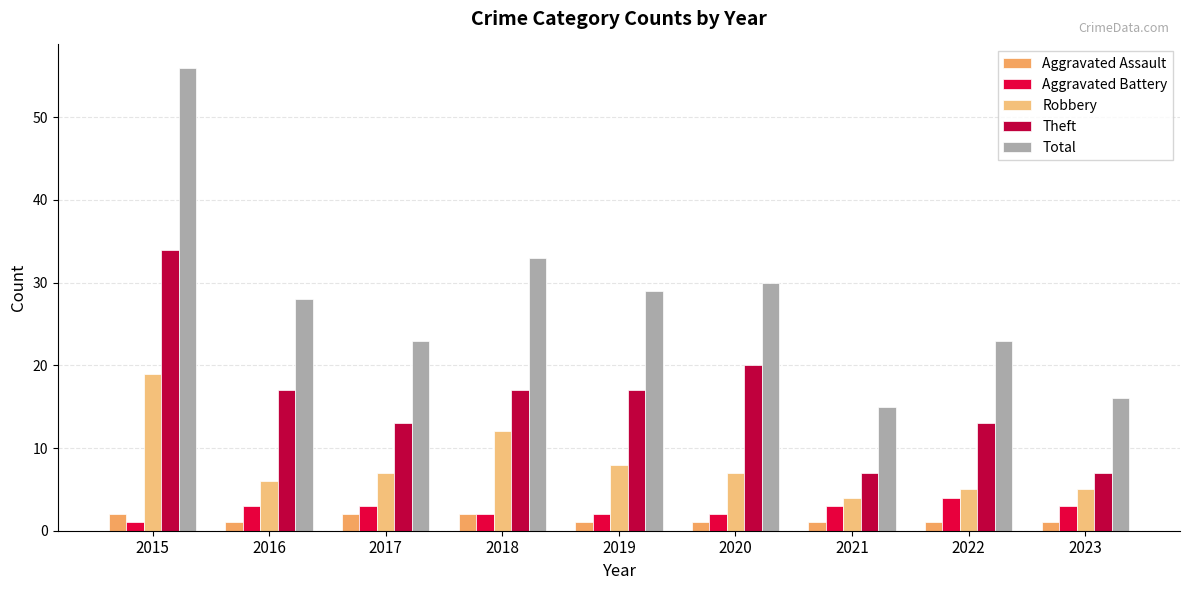

List the labels in order of Robbery value, largest first.

2015, 2018, 2019, 2017, 2020, 2016, 2022, 2023, 2021